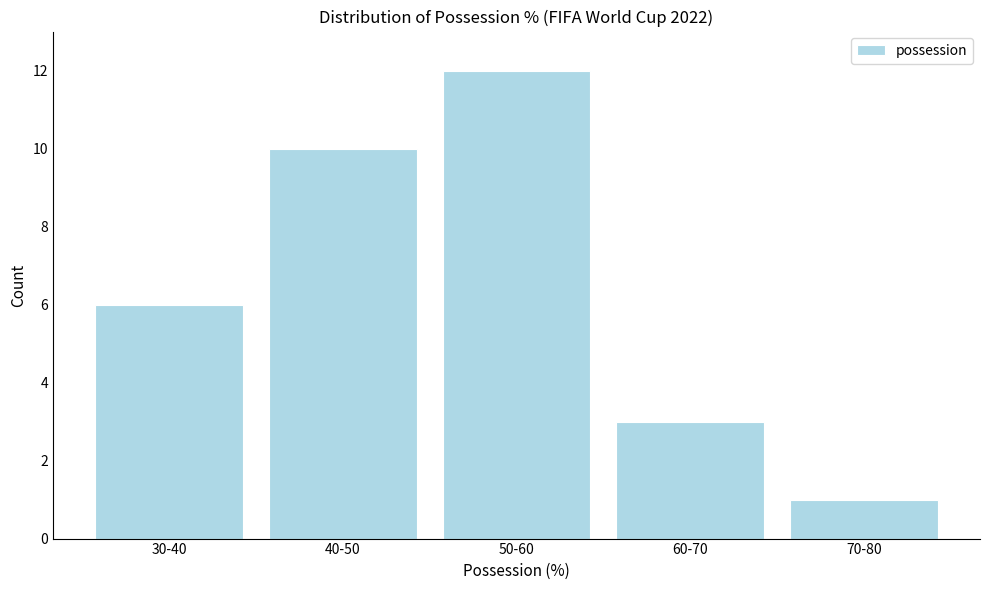

Reading left to right, what are all the values shown in this chart?

30-40=6	40-50=10	50-60=12	60-70=3	70-80=1